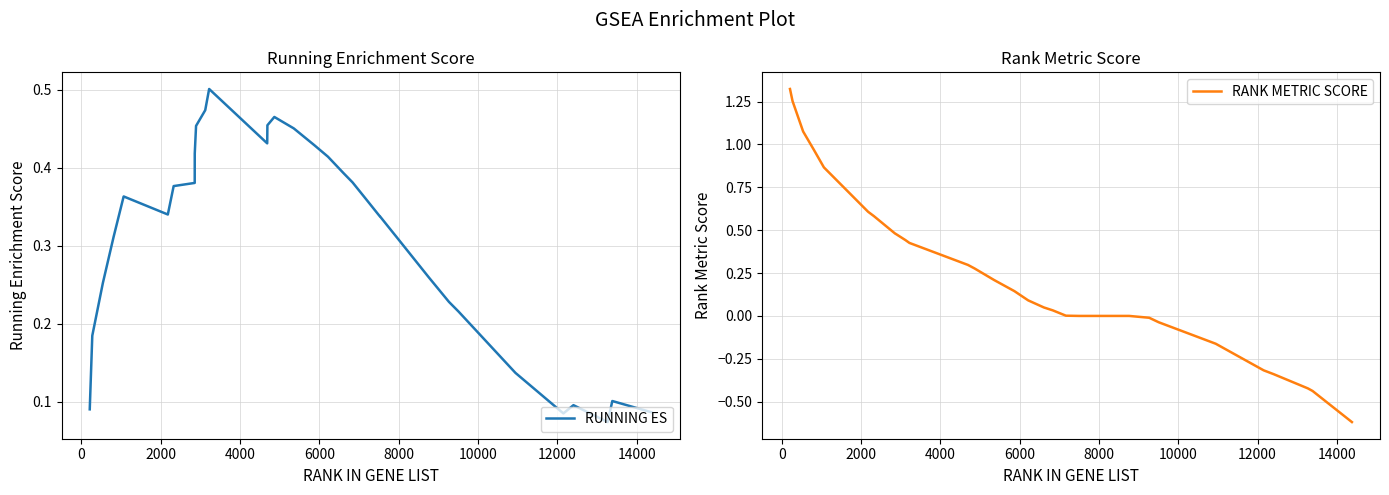

What is the lowest value of the RANK METRIC SCORE series?

-0.6